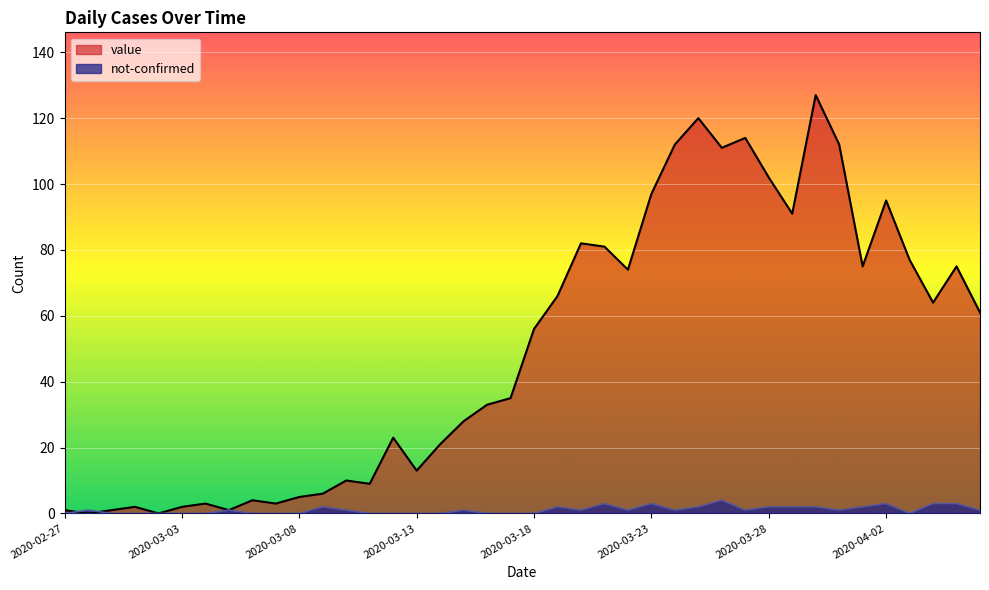

List the series in order of their overall mean, highest first.

value, not-confirmed